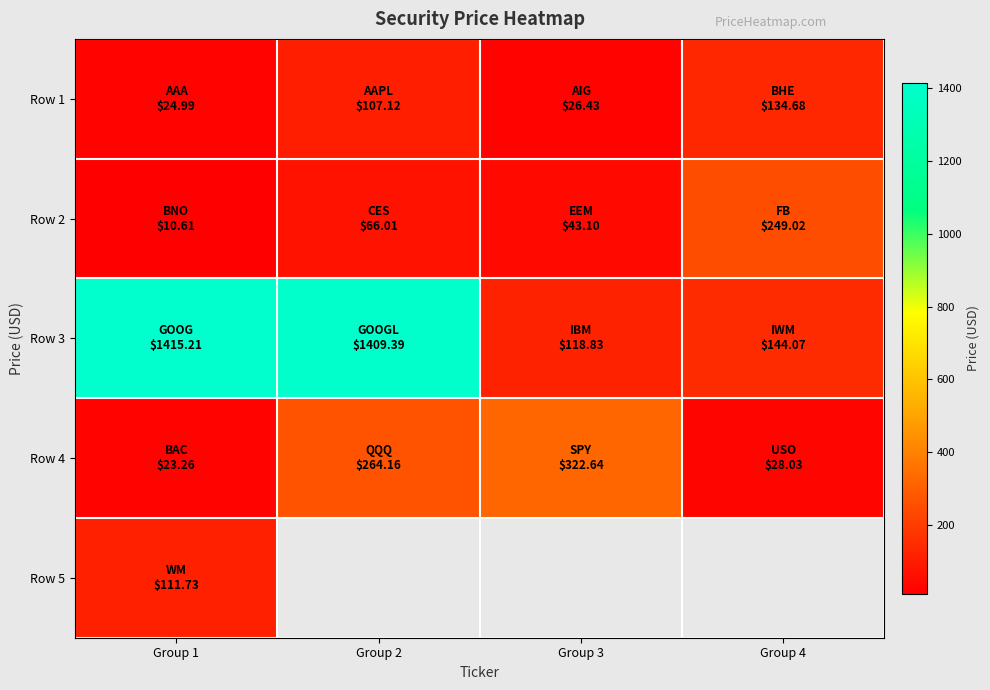

What value does the Row 3 series have at Group 2?

1409.4